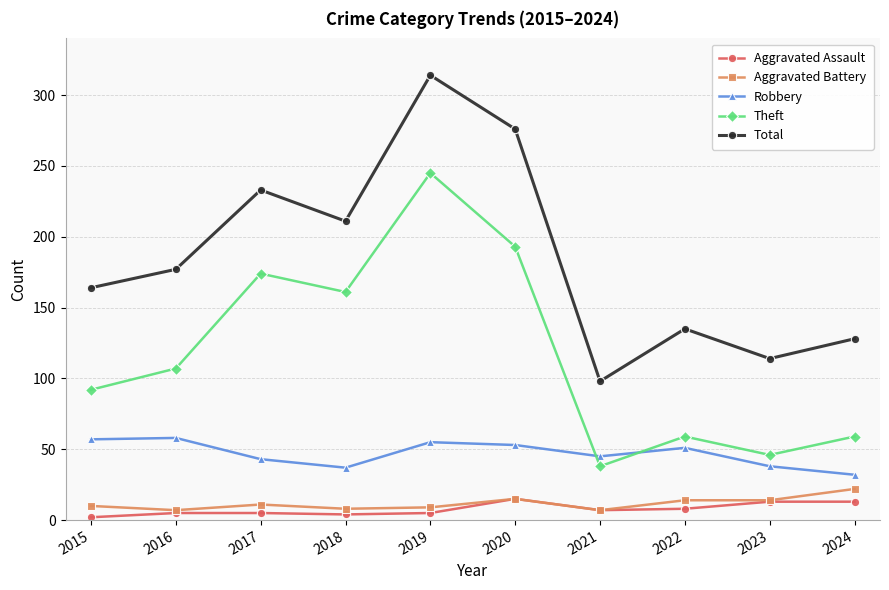

Which series changed the most between 2022 and 2023?

Total